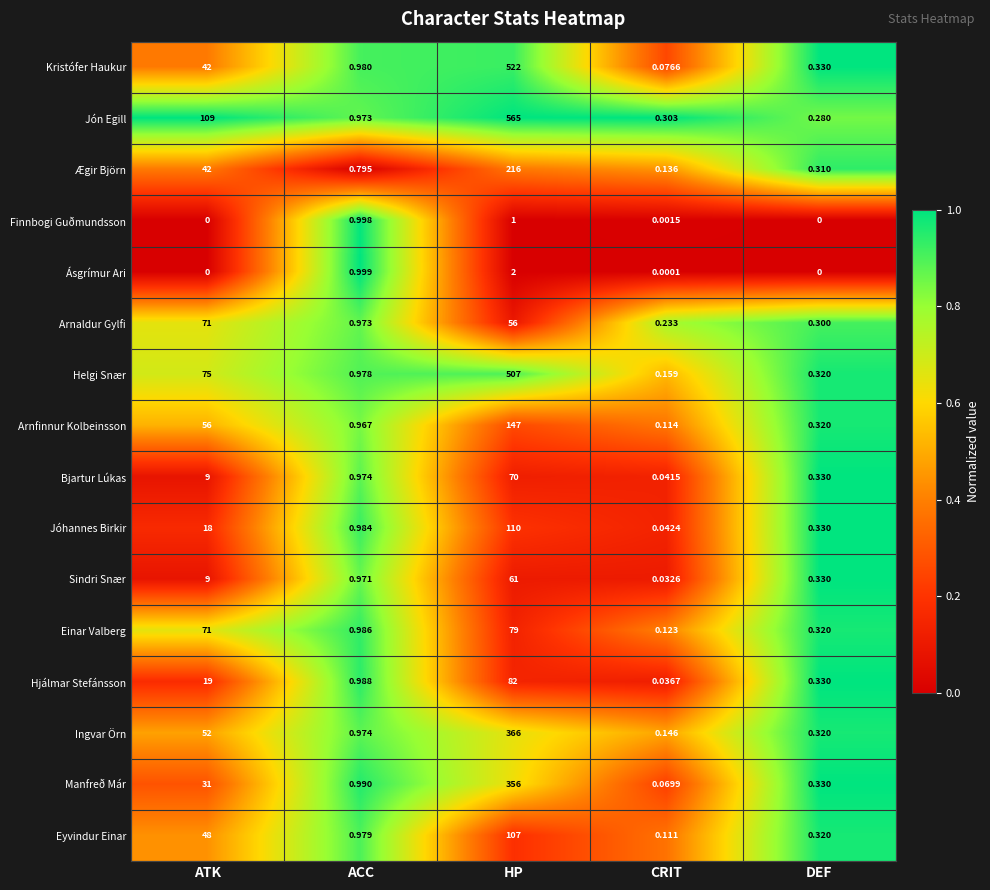

Rank the series by their maximum value, from lowest to highest.

Finnbogi Guðmundsson, Ásgrímur Ari, Sindri Snær, Bjartur Lúkas, Arnaldur Gylfi, Einar Valberg, Hjálmar Stefánsson, Eyvindur Einar, Jóhannes Birkir, Arnfinnur Kolbeinsson, Ægir Björn, Manfreð Már, Ingvar Örn, Helgi Snær, Kristófer Haukur, Jón Egill